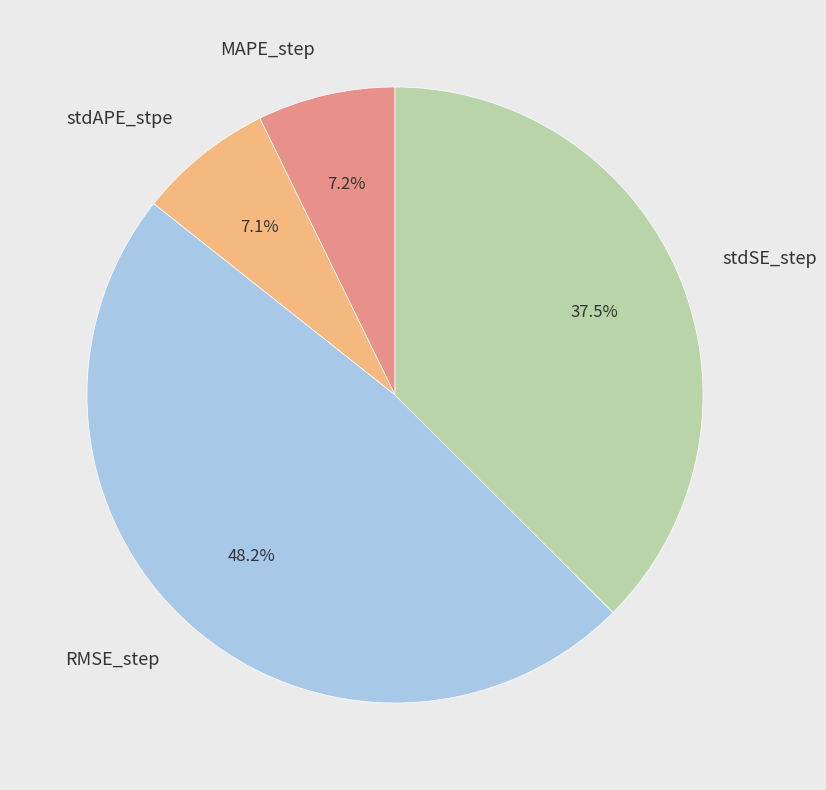

How many slices are in this pie chart?

4